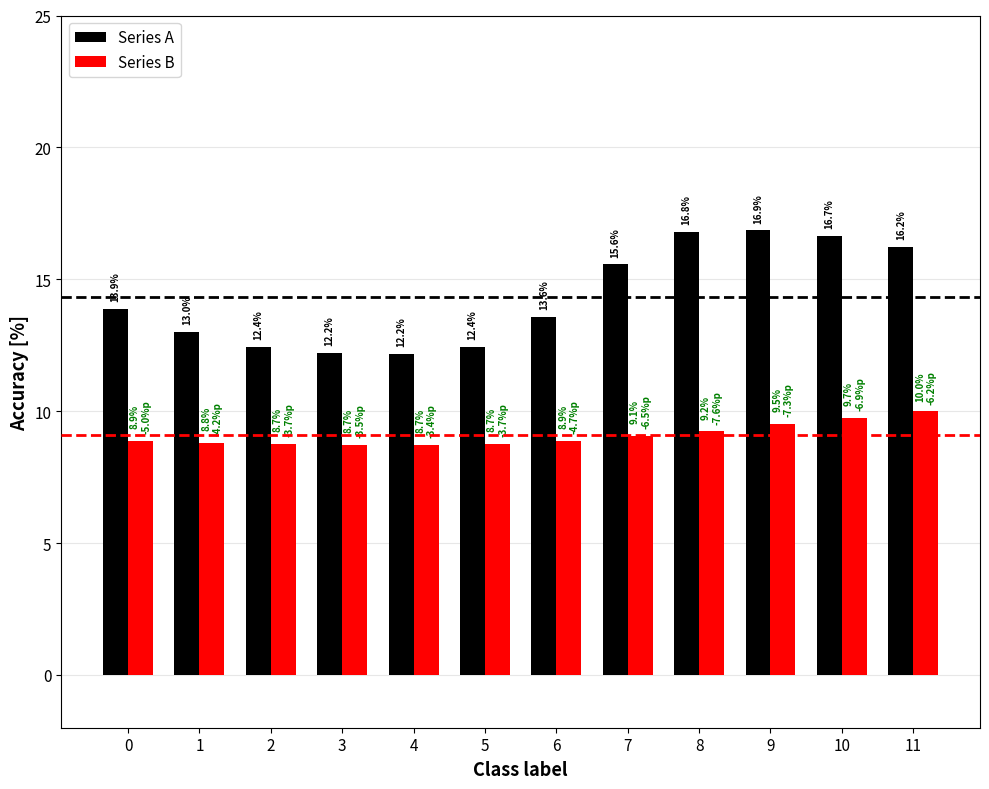

How many series are shown in this chart?

2